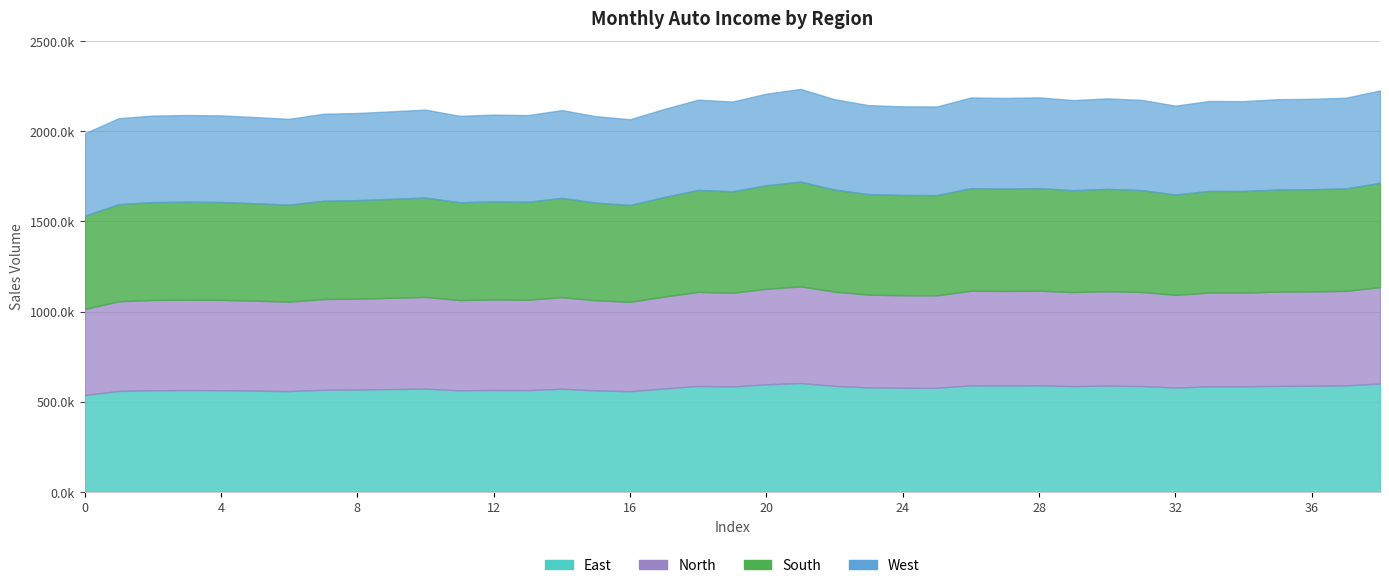

True or false: the data shows 488760.5 at 15.

False